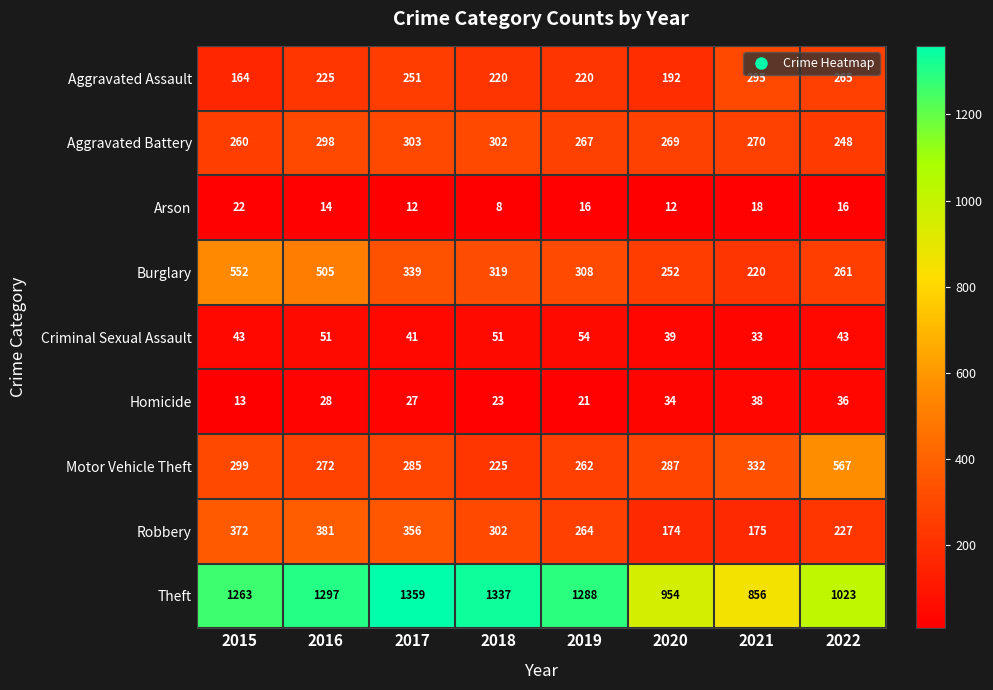

List the series in order of their peak value, highest first.

Theft, Motor Vehicle Theft, Burglary, Robbery, Aggravated Battery, Aggravated Assault, Criminal Sexual Assault, Homicide, Arson